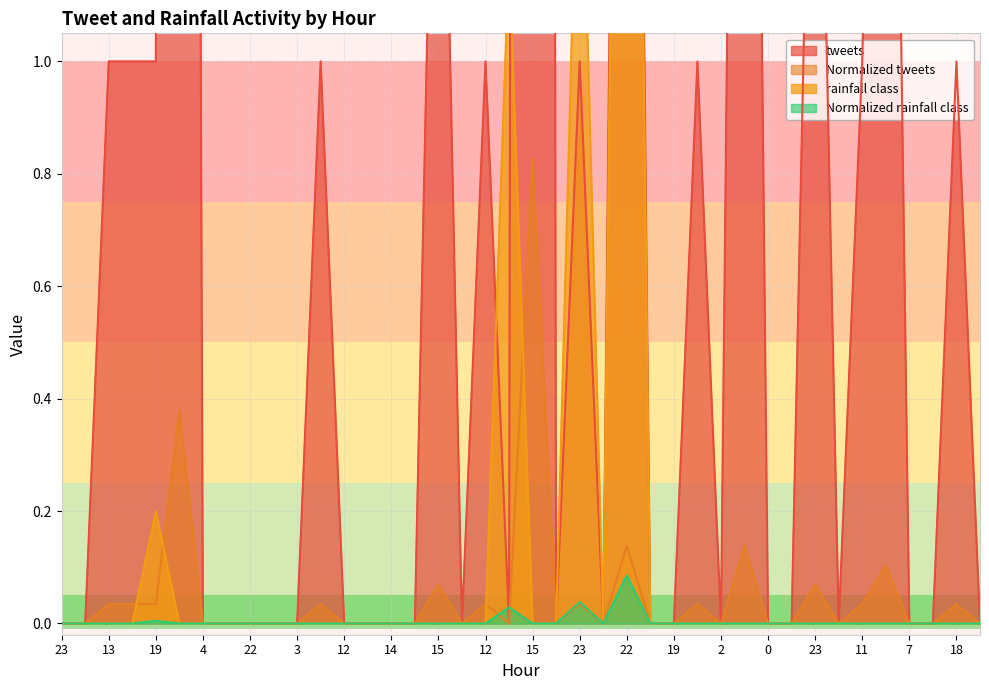

What are all the series names shown in the legend?

tweets, Normalized tweets, rainfall class, Normalized rainfall class